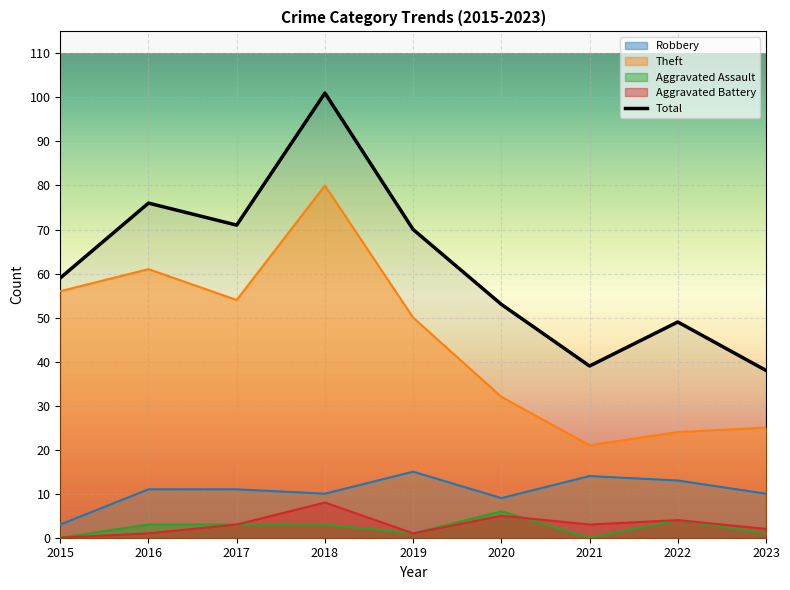

Where does the Aggravated Assault series first go above 3?

2020